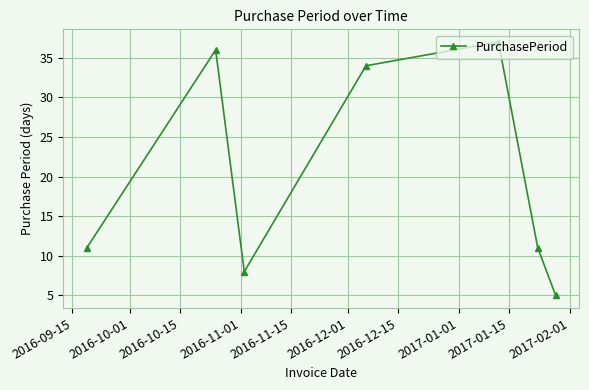

What is the difference between the second highest and minimum values?

31